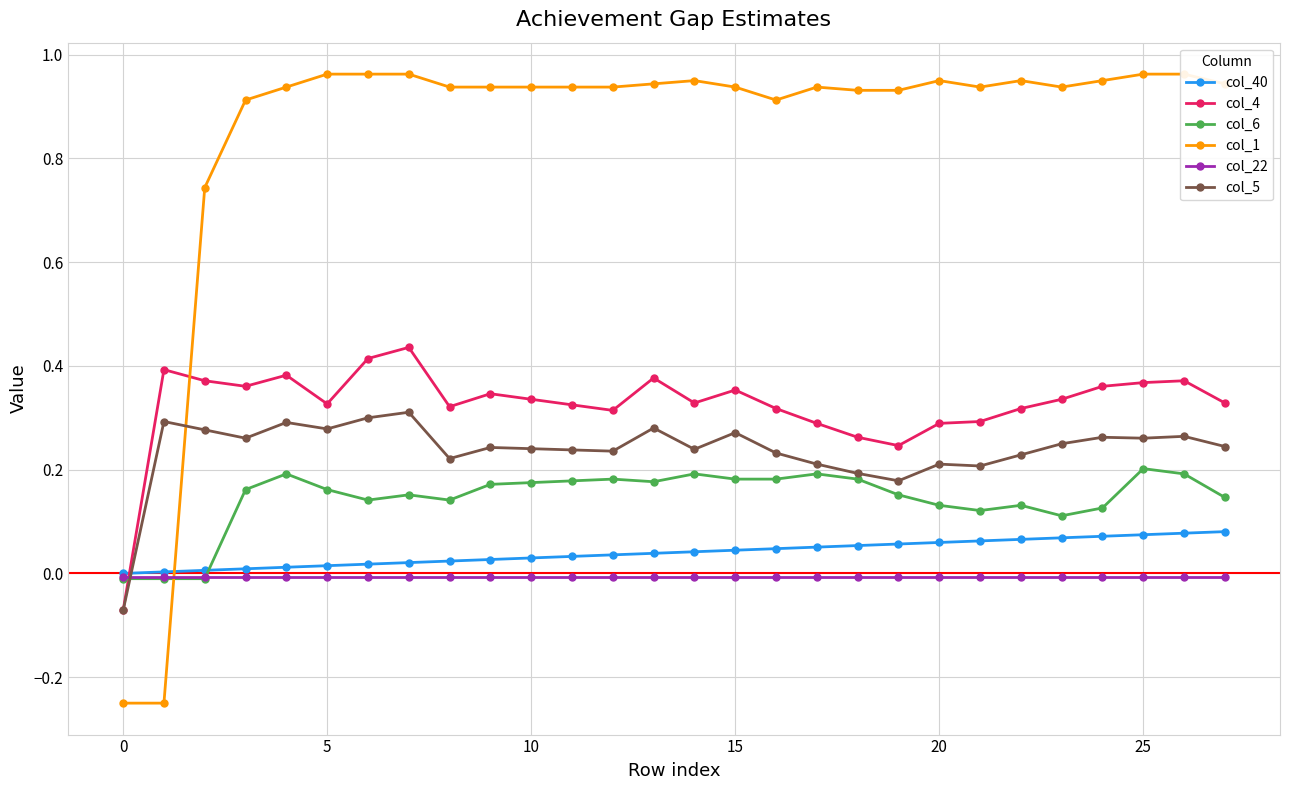

What is the spread (max minus min) of values at 15?

0.9